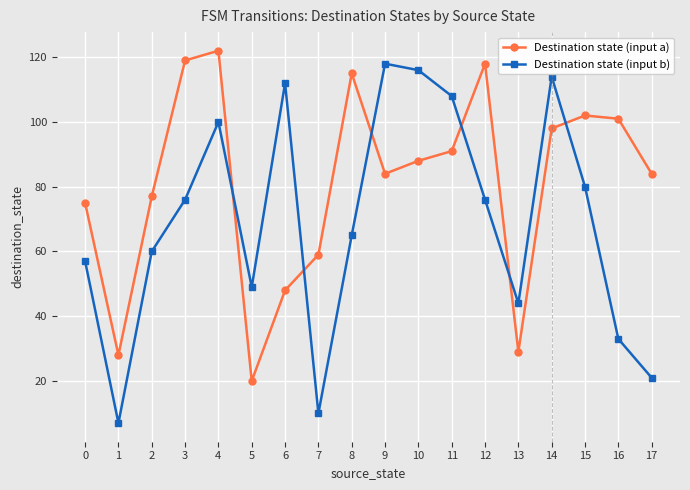

Which label corresponds to the smallest value in the chart?

1